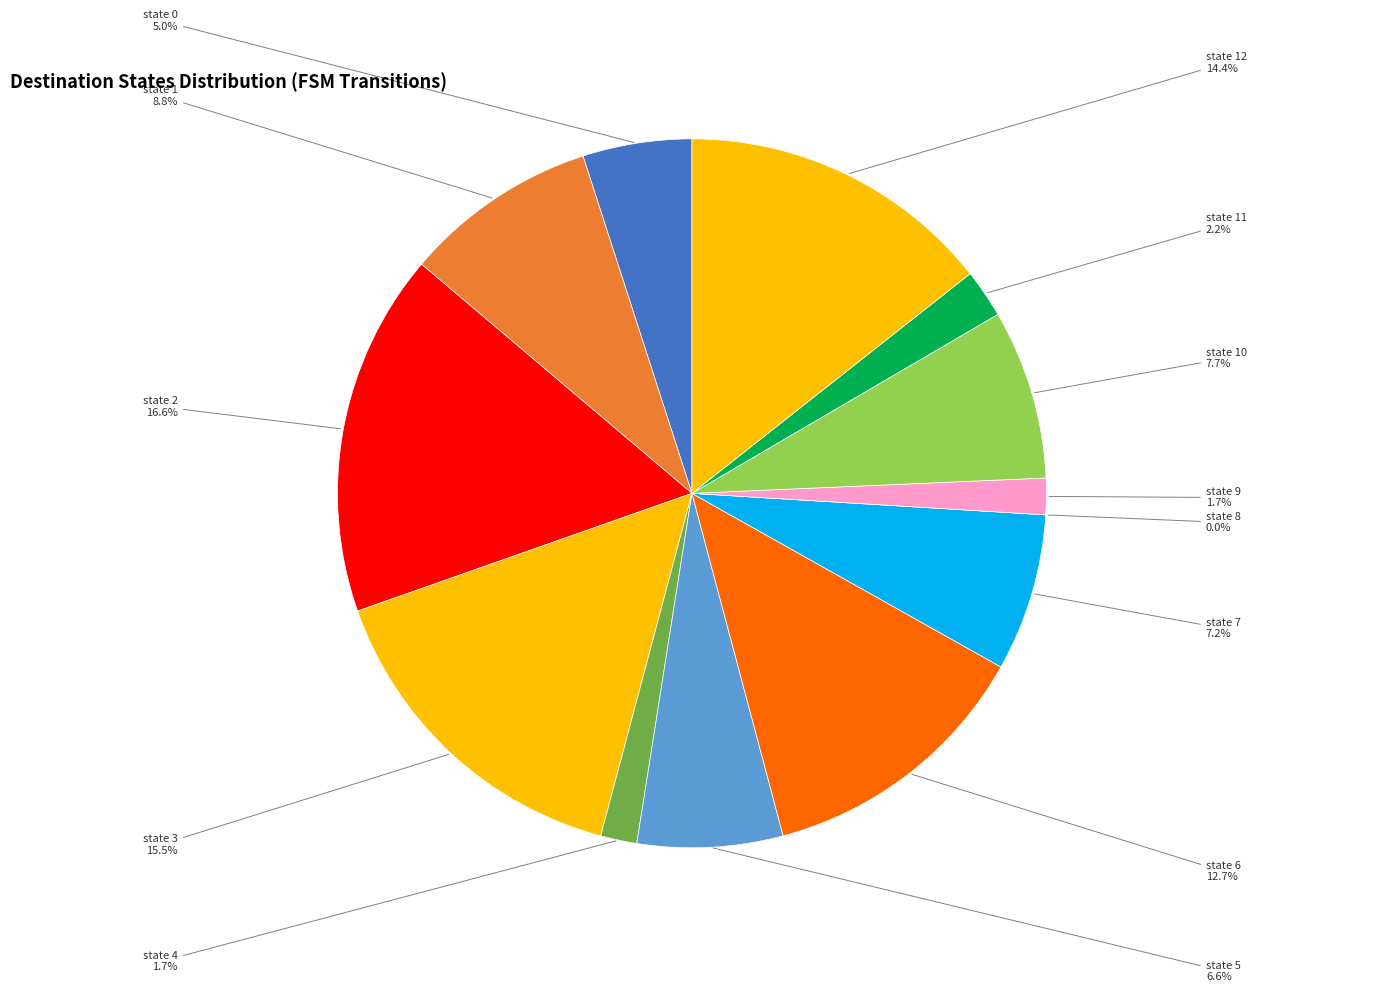

Is there a majority slice in this chart?

No